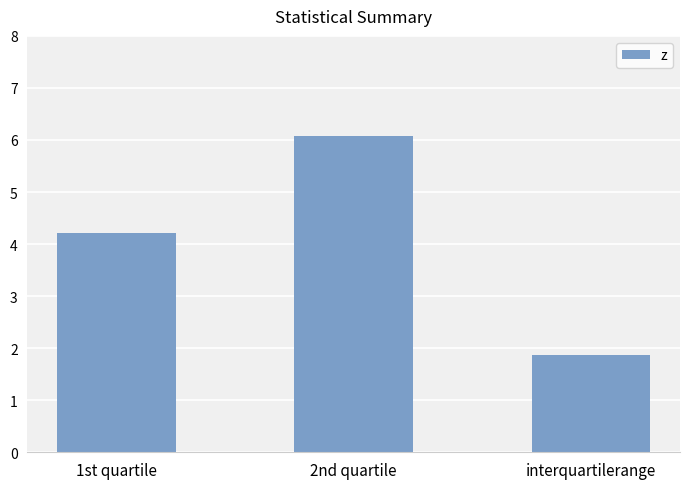

What is the change in value from 2nd quartile to interquartilerange?

-4.2